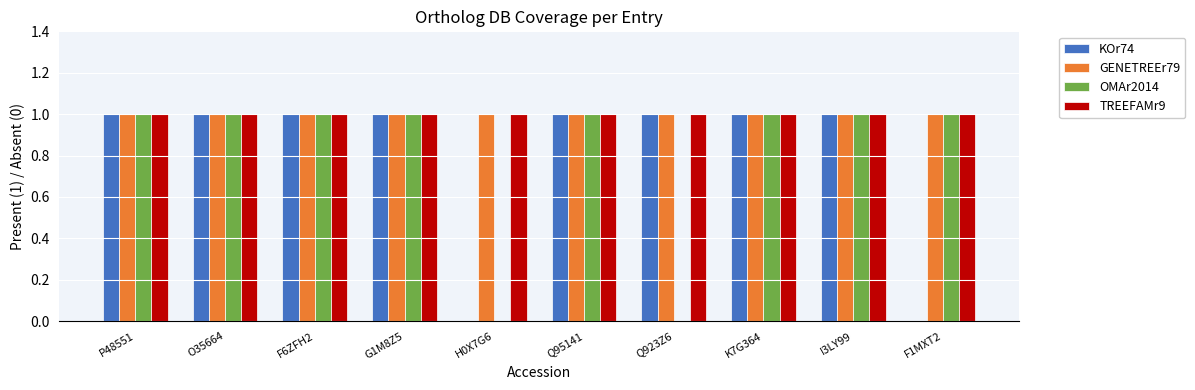

Between G1M8Z5 and Q923Z6, which series saw the biggest shift?

OMAr2014